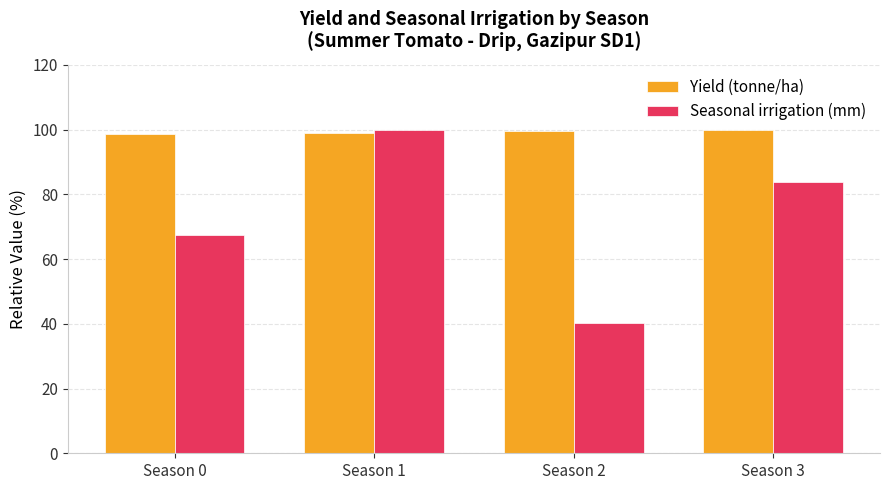

Rank the series by their average value, from highest to lowest.

Yield (tonne/ha), Seasonal irrigation (mm)